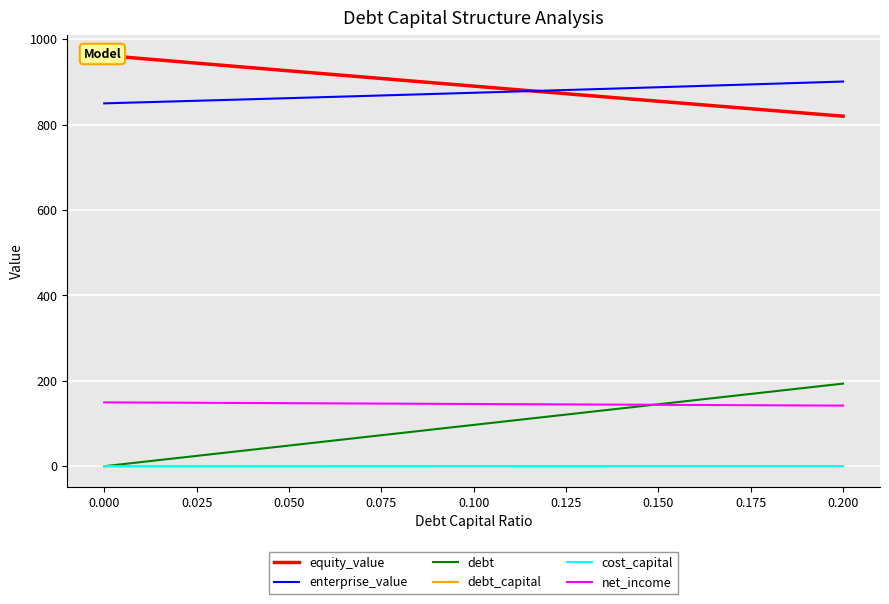

Is it true that cost_capital equals 0.1 at 0.000?

True